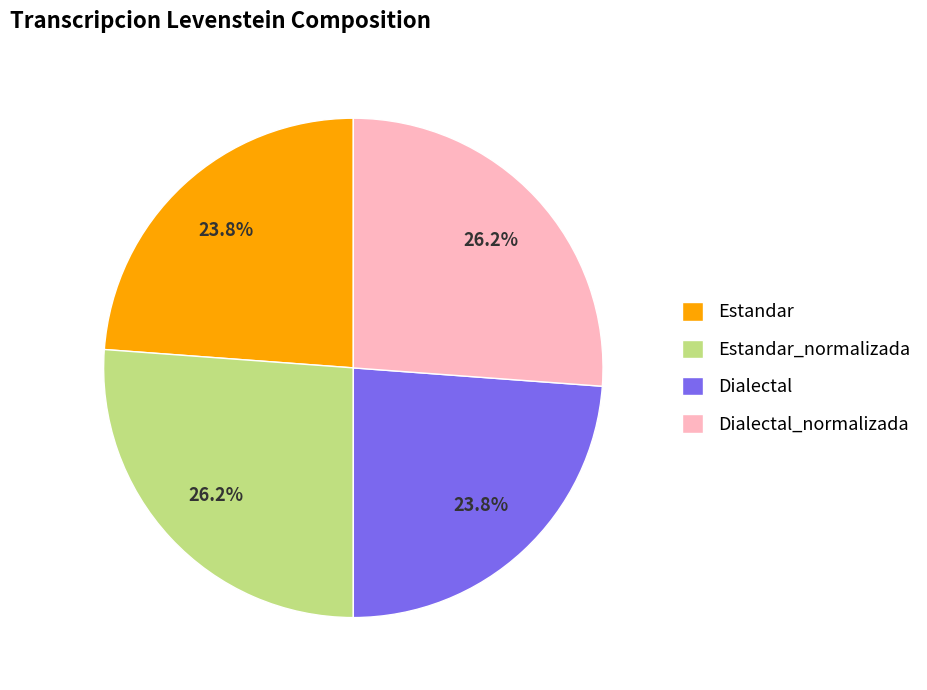

Do Dialectal_normalizada and Estandar_normalizada together represent more than half of the pie?

Yes